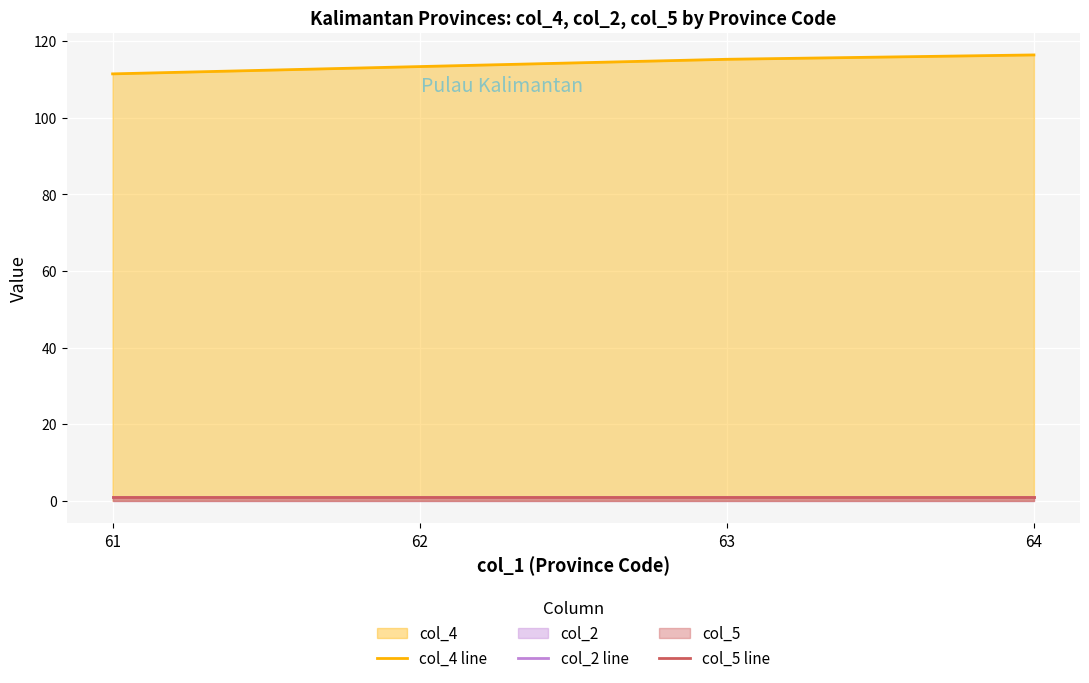

What are all the series names shown in the legend?

col_4 line, col_2 line, col_5 line